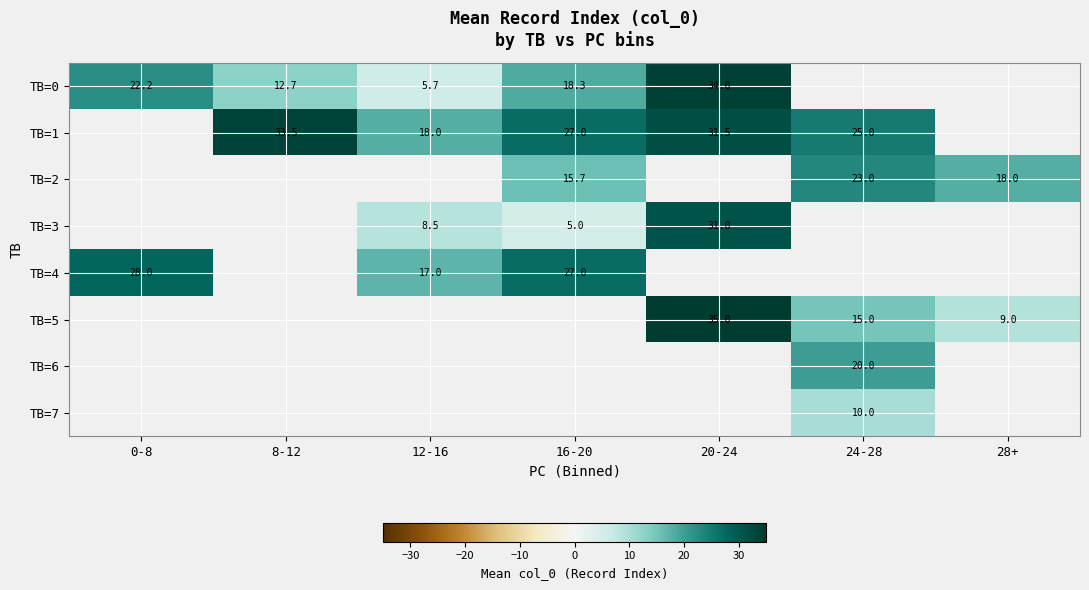

Count the number of data series in this chart.

8